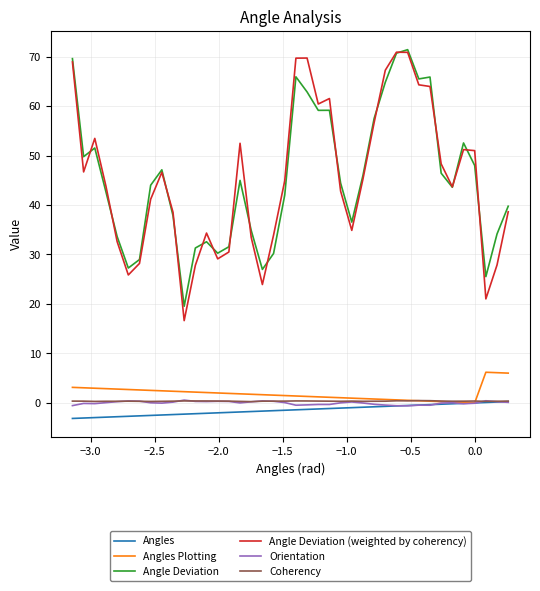

What are all the series names shown in the legend?

Angles, Angles Plotting, Angle Deviation, Angle Deviation (weighted by coherency), Orientation, Coherency